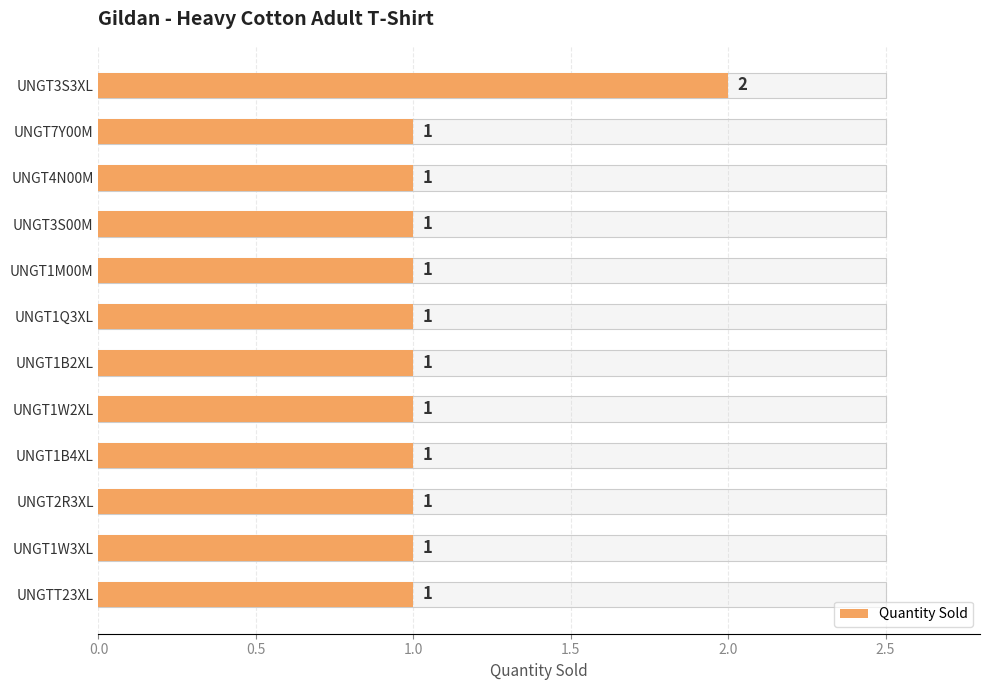

Count the number of values greater than 1.

1